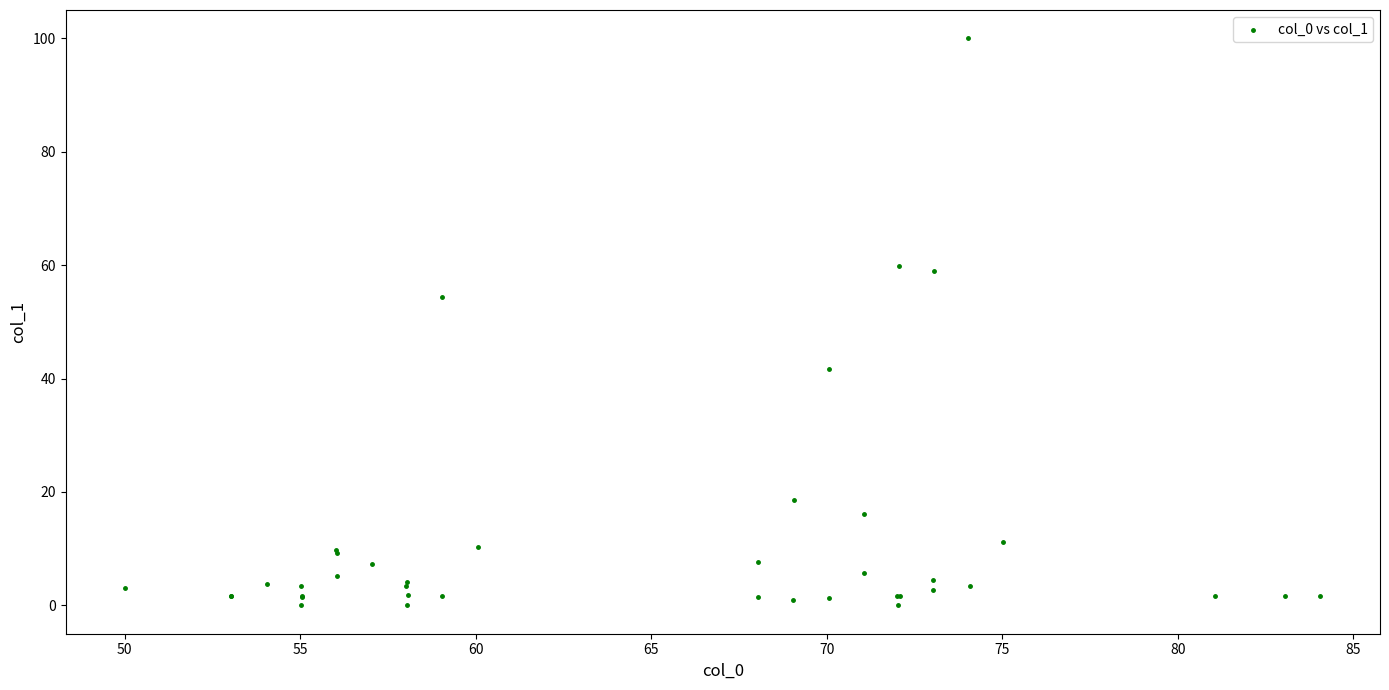

What Y value in the scatter plot is closest to 50?

54.3